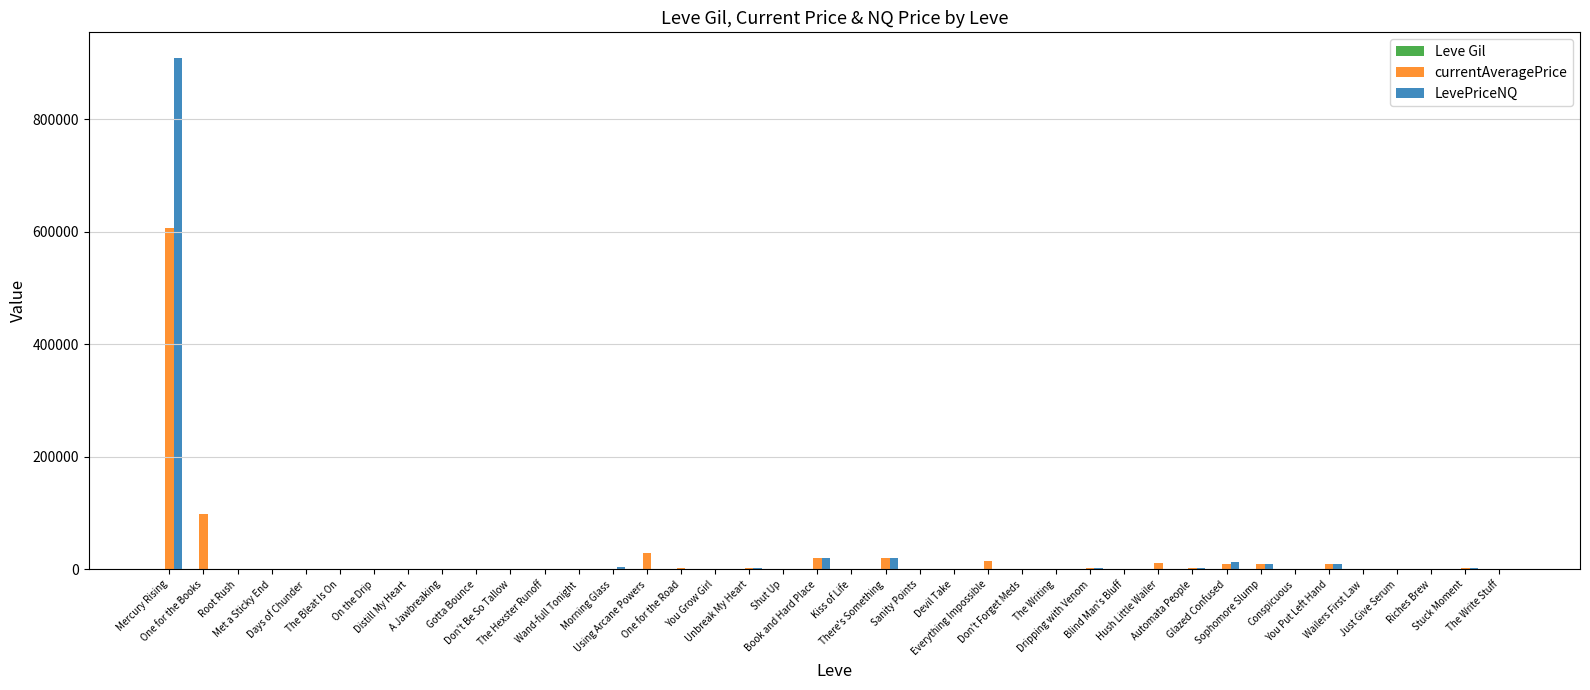

At which label does currentAveragePrice first exceed 771?

Mercury Rising